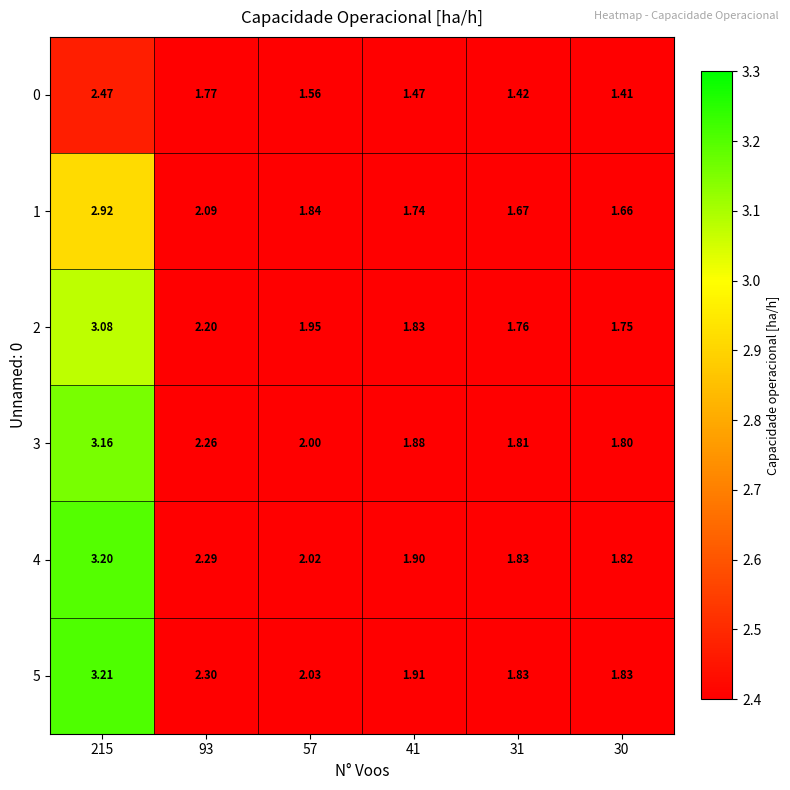

Is the value of 2 at 30 greater than the value of 4 at 93?

No